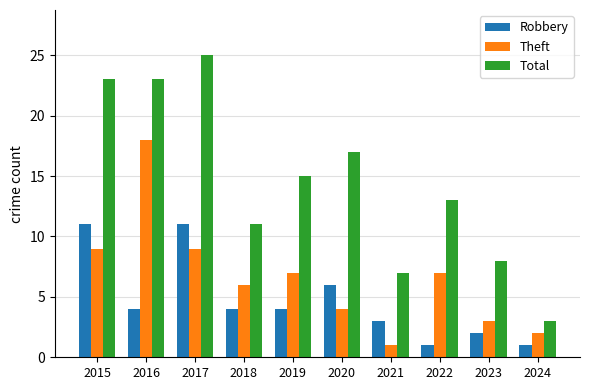

The Theft series shows 7 at 2019. True or false?

True